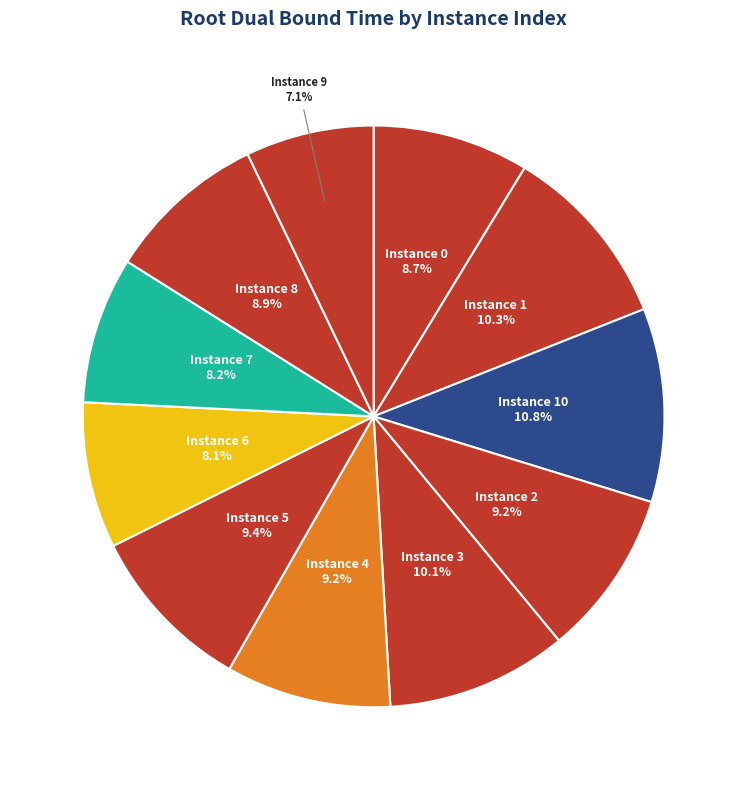

How many segments does this pie chart have?

11